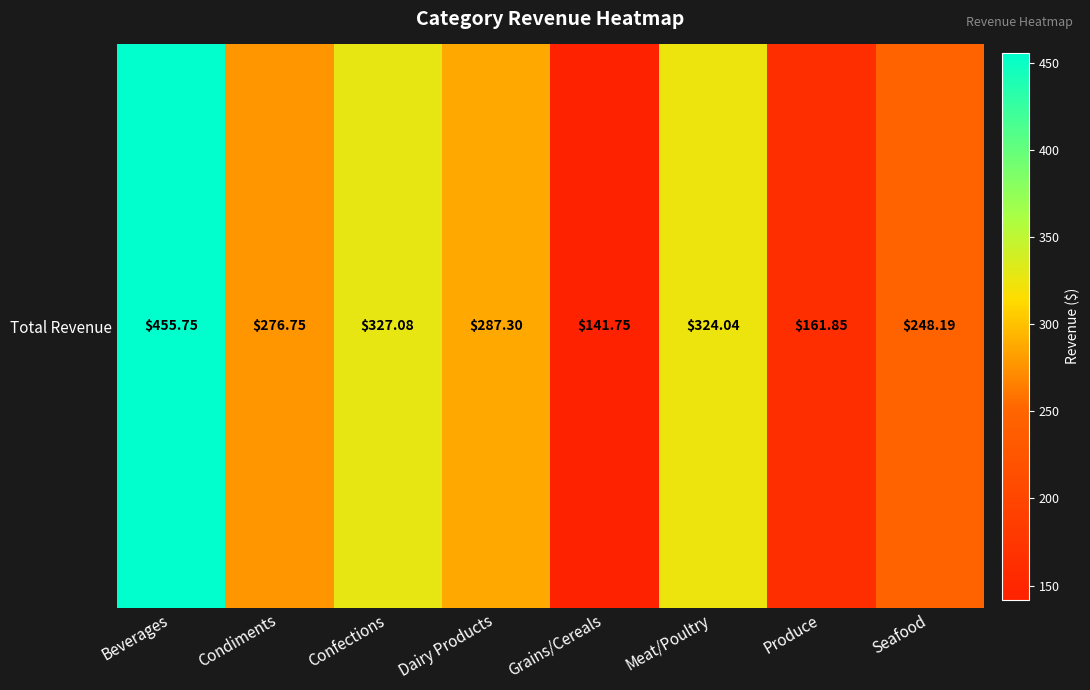

Reading left to right, extract all data points from this chart.

Beverages=455.8	Condiments=276.8	Confections=327.1	Dairy Products=287.3	Grains/Cereals=141.8	Meat/Poultry=324.0	Produce=161.8	Seafood=248.2